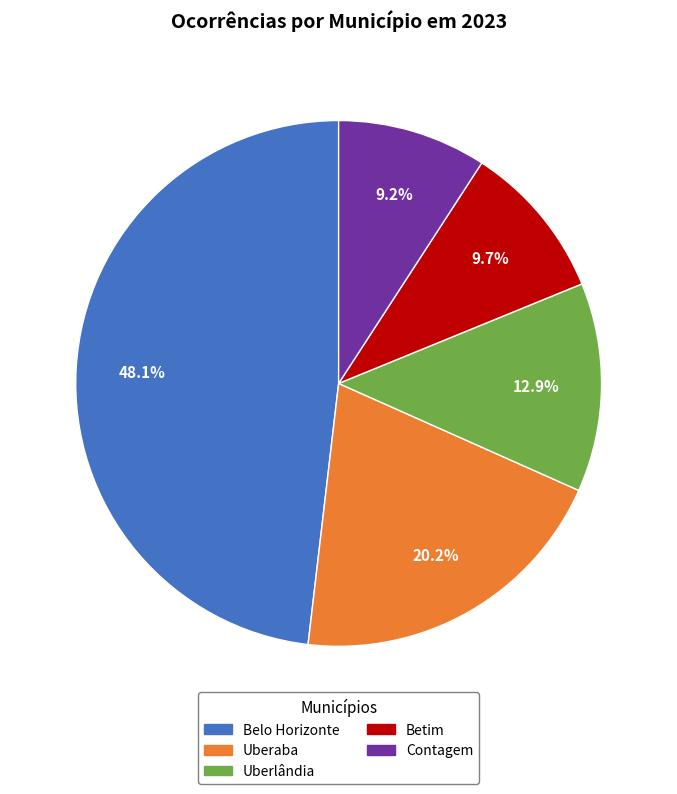

What portion of the pie excludes Contagem?

90.8%